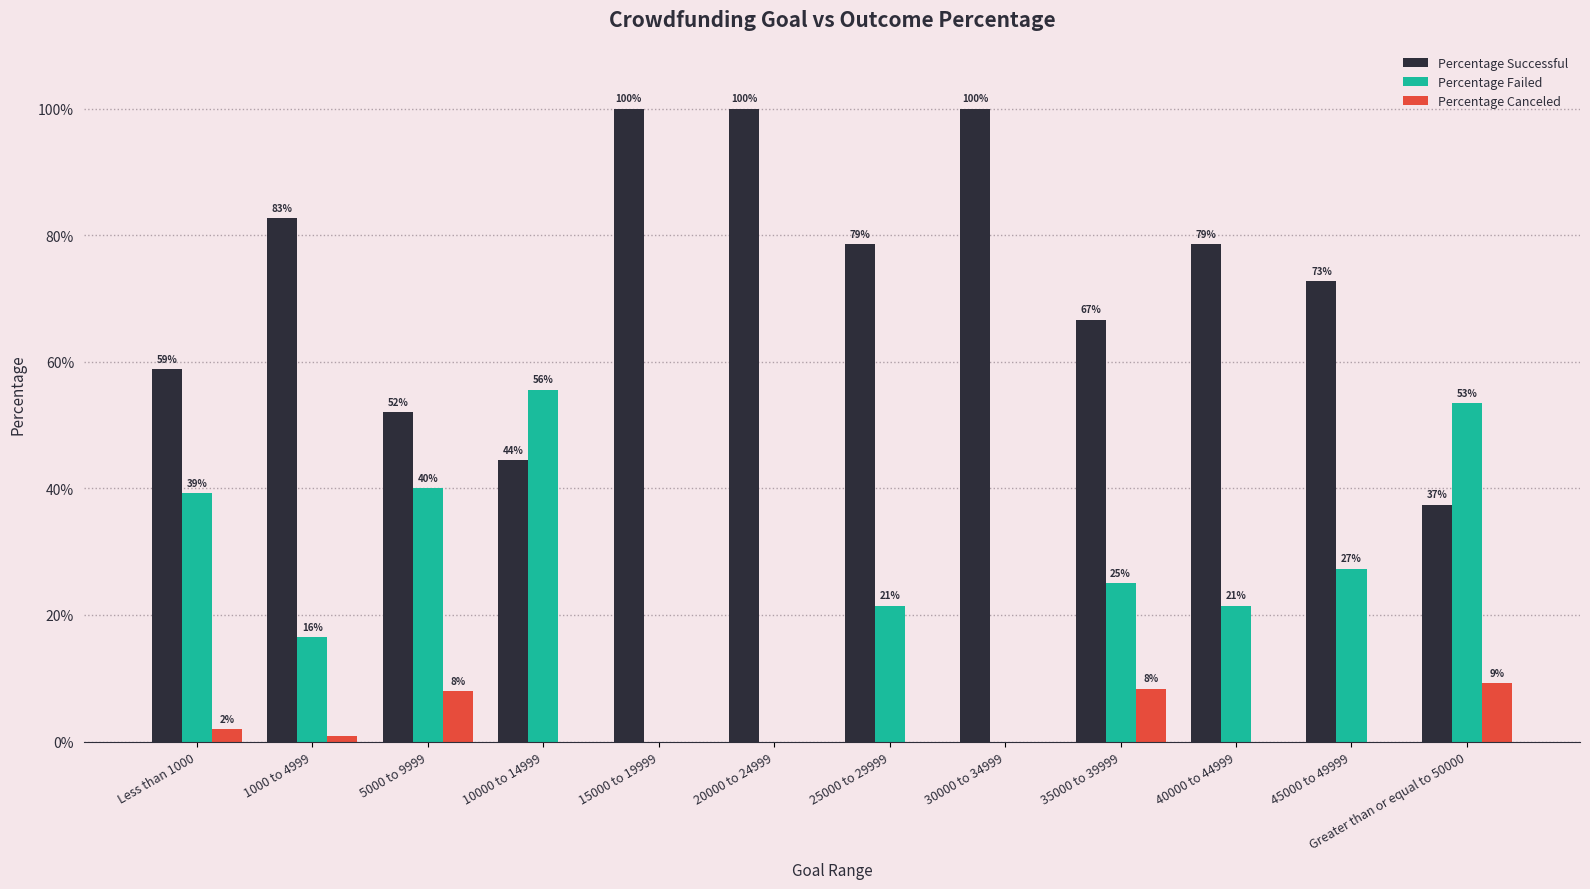

Reading left to right, extract all data points from this chart.

Percentage Successful: 0.6	0.8	0.5	0.4	1.0	1.0	0.8	1.0	0.7	0.8	0.7	0.4
Percentage Failed: 0.4	0.2	0.4	0.6	0.0	0.0	0.2	0.0	0.2	0.2	0.3	0.5
Percentage Canceled: 0.0	0.0	0.1	0.0	0.0	0.0	0.0	0.0	0.1	0.0	0.0	0.1